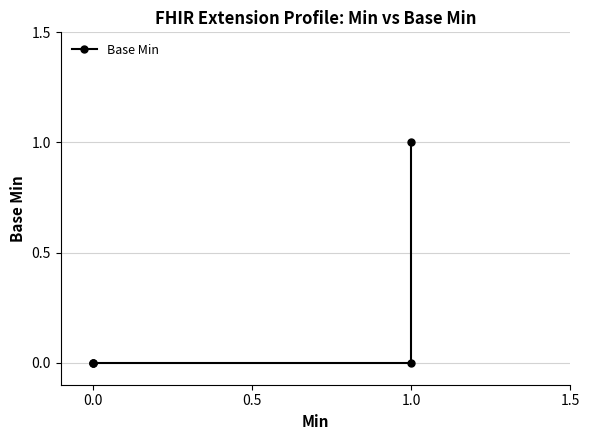

How many data points are above 0?

1